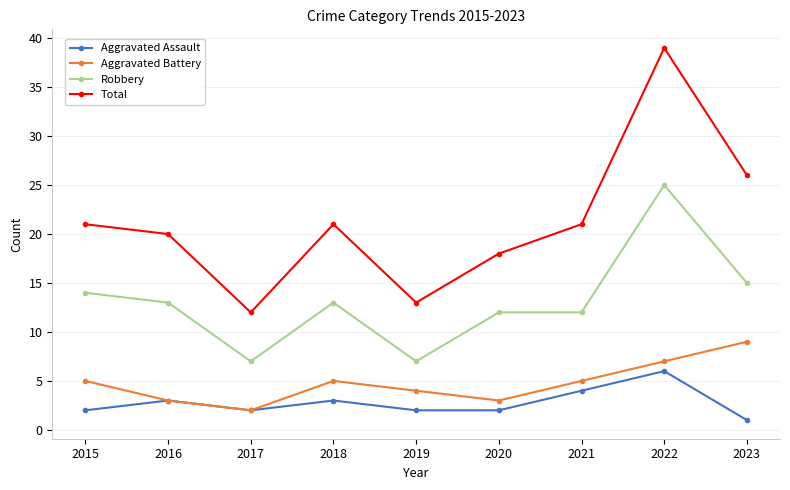

What is the average value of the Aggravated Assault series?

3